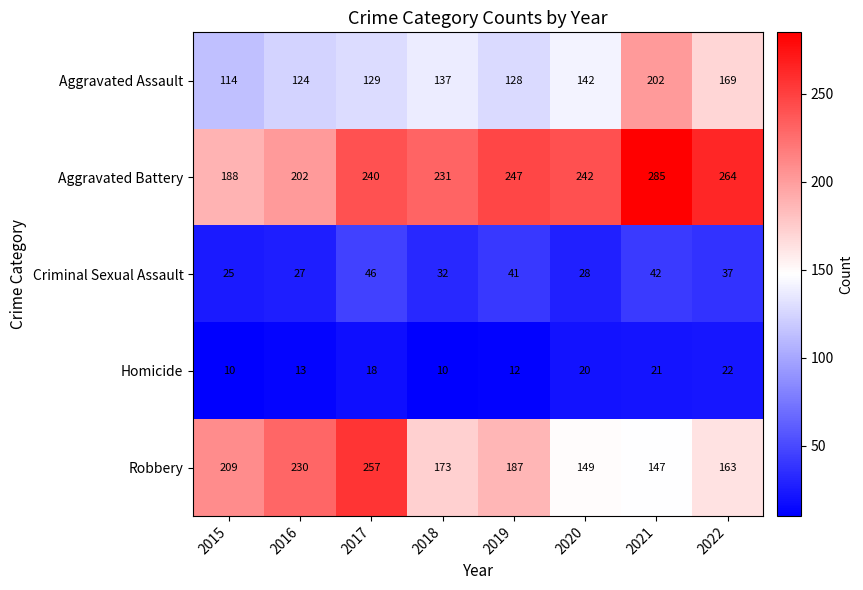

What is the total value across all series at 2019?

615